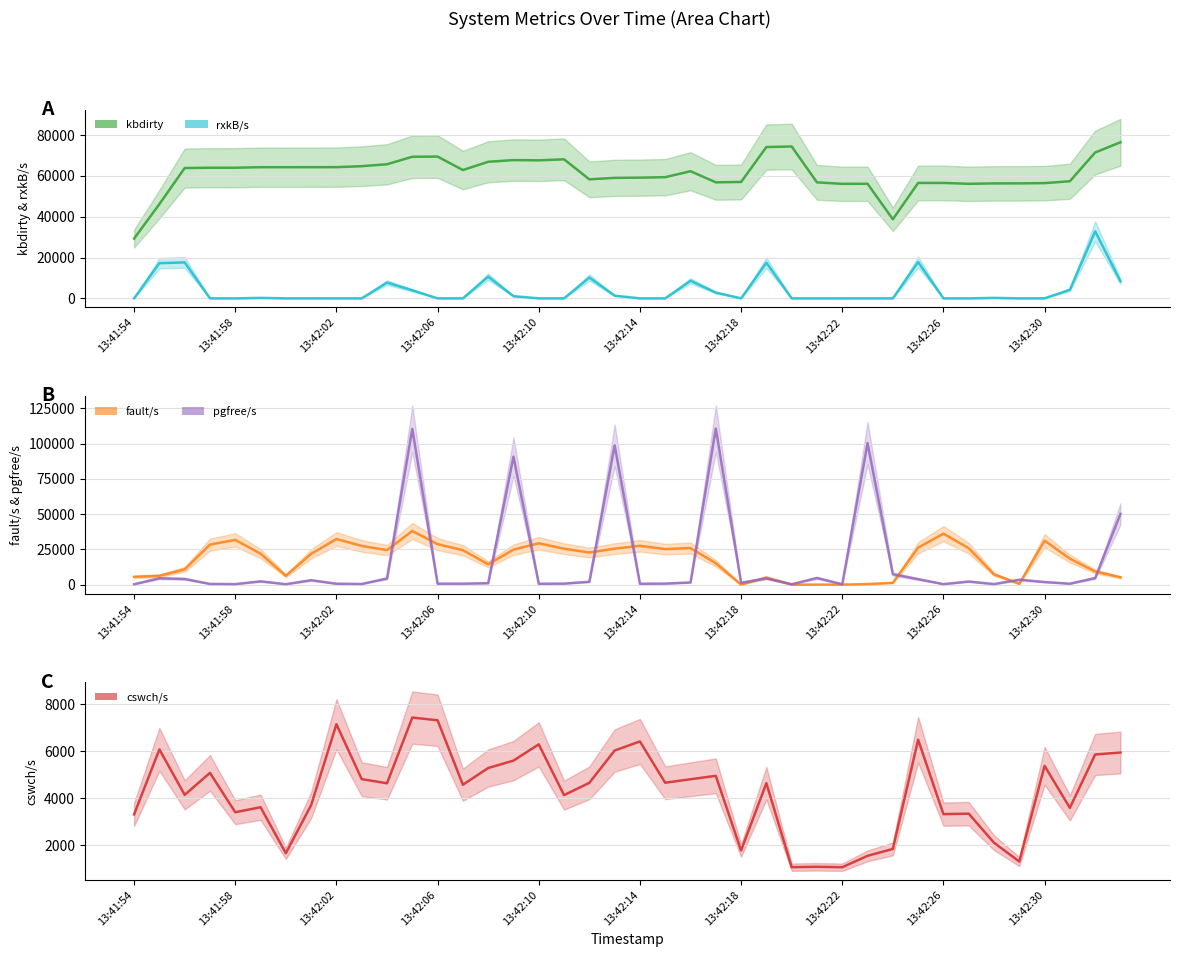

Which has a higher value, 33 or 13:42:18?

13:42:18